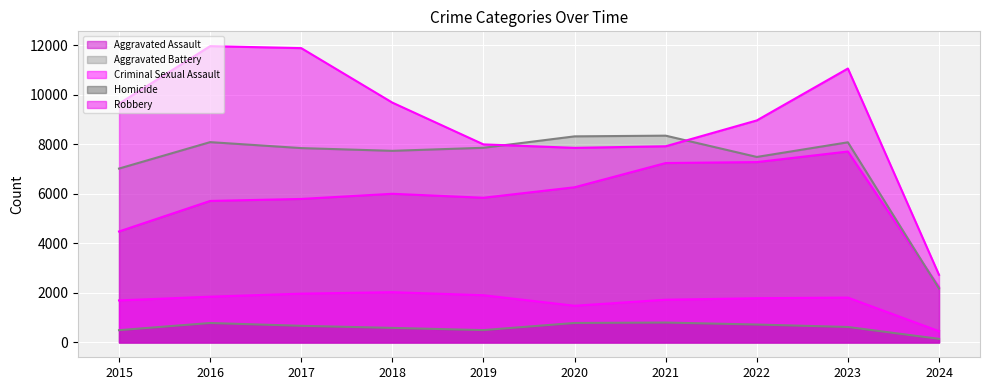

At which category does Aggravated Battery reach its first local valley?

2018